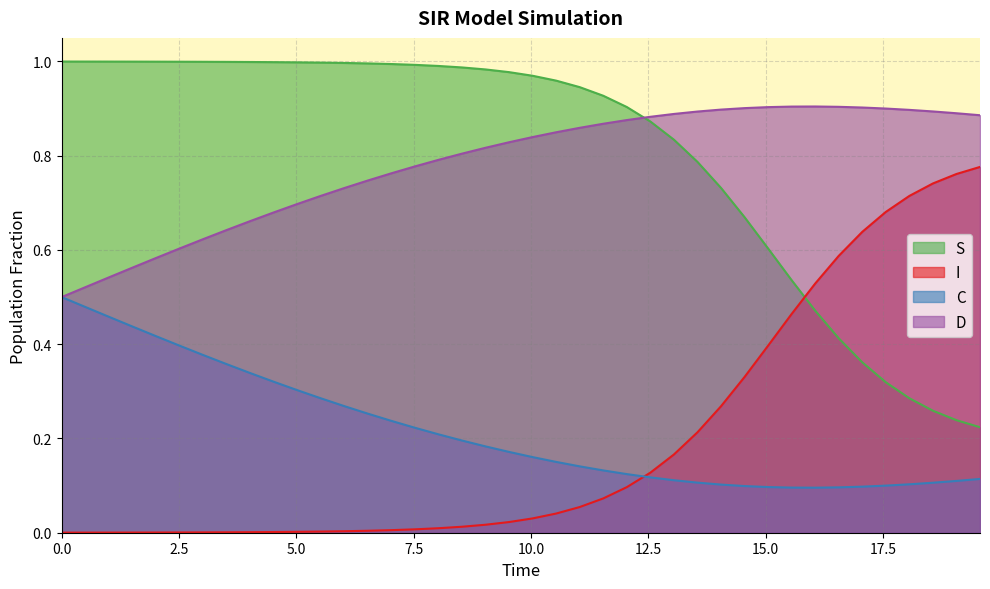

Which series has the largest range (max minus min)?

I